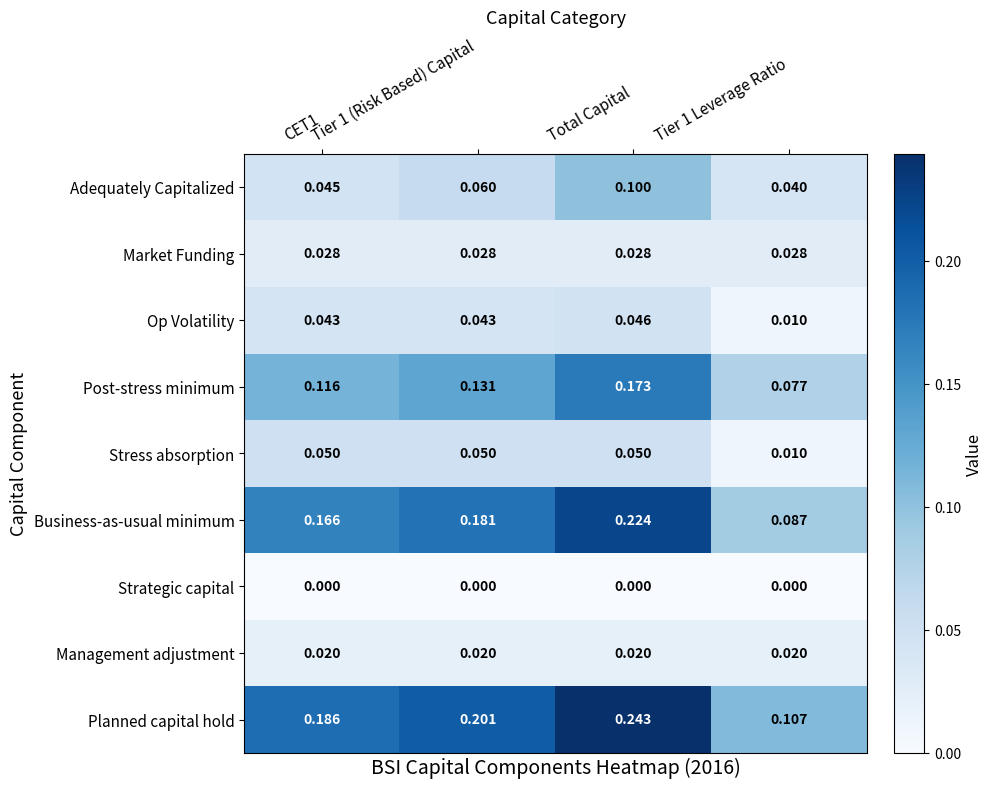

Which series has the largest total across all categories?

Planned capital hold